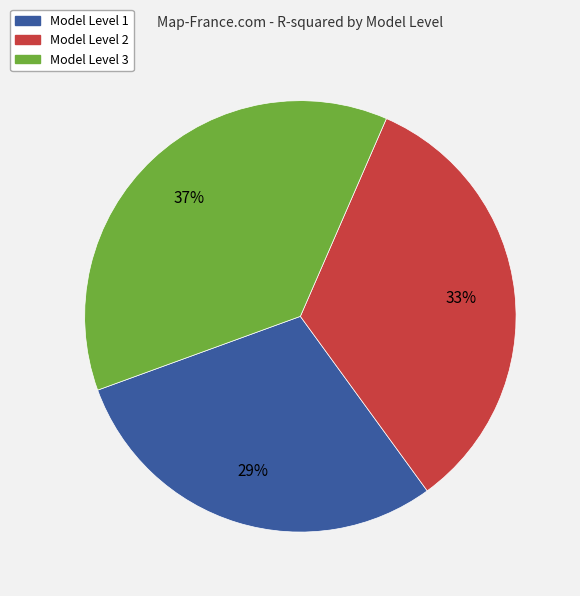

What percentage is the Model Level 2 slice, to the nearest percent?

33%